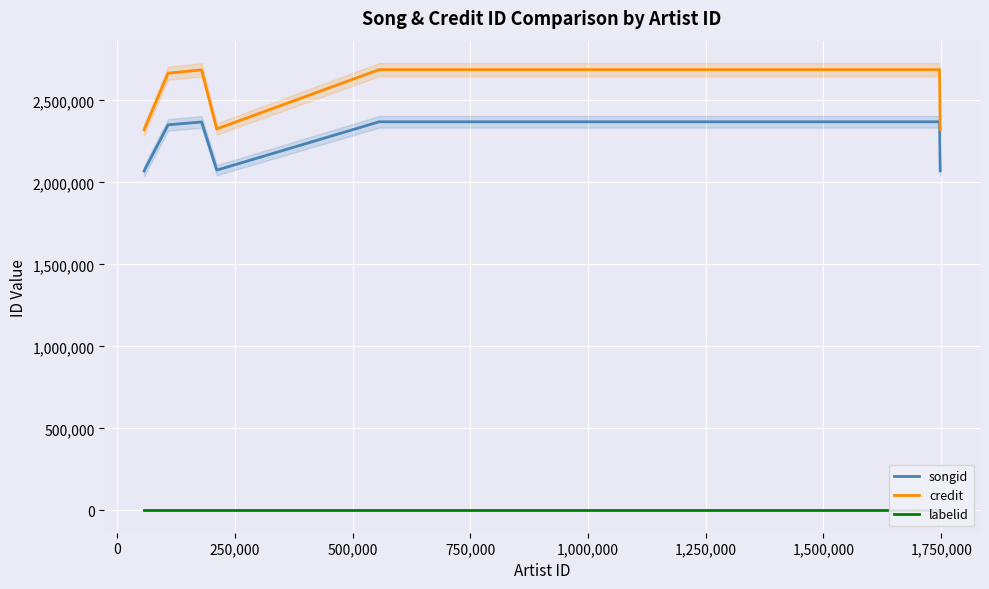

True or false: songid and credit intersect in this chart.

False